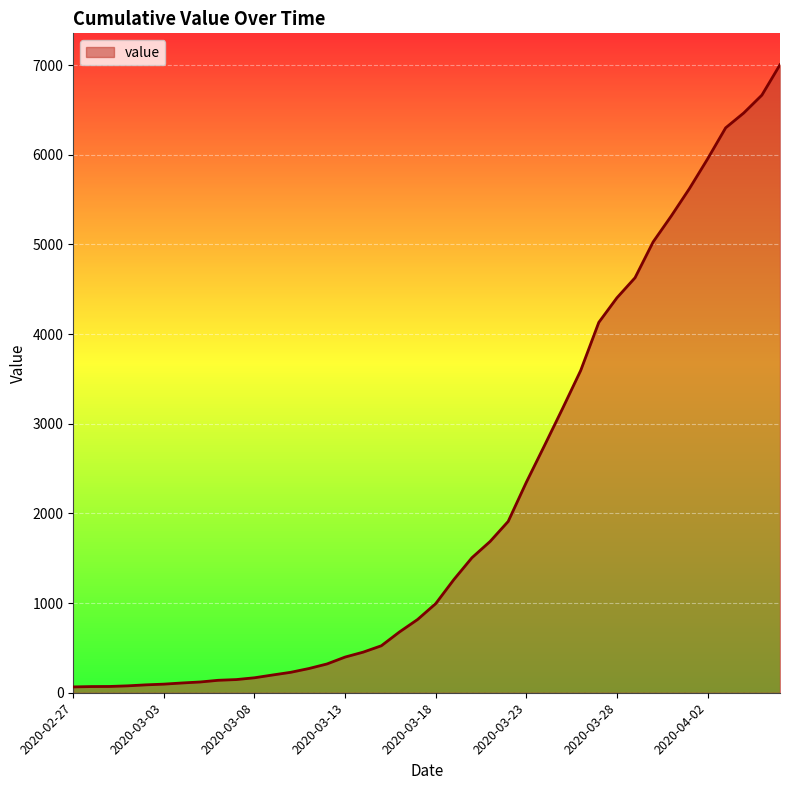

What is the maximum value shown in the chart?

7005